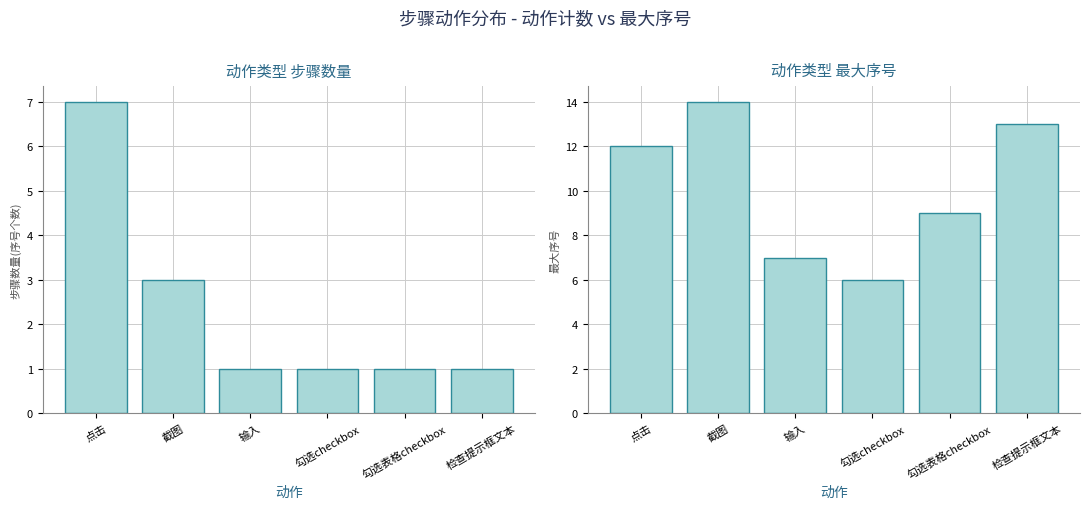

Between 点击 and 勾选表格checkbox, which is larger?

点击